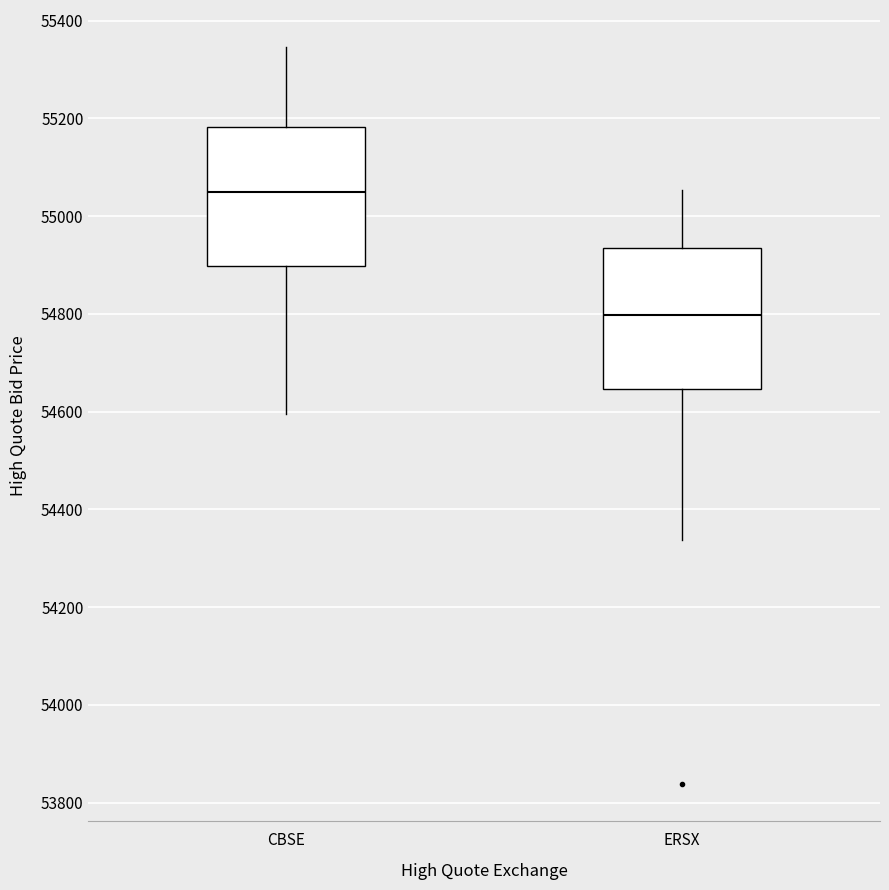

Which box has the lowest median line?

ERSX